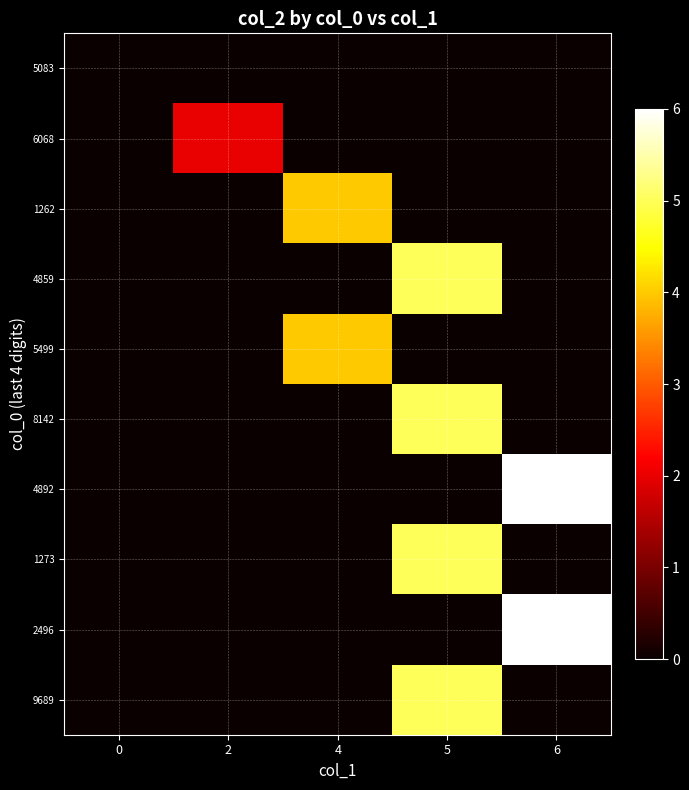

Reading right to left, extract all data points from this chart.

row_0: 6=0	5=0	4=0	2=0	0=0
row_1: 6=0	5=0	4=0	2=2	0=0
row_2: 6=0	5=0	4=4	2=0	0=0
row_3: 6=0	5=5	4=0	2=0	0=0
row_4: 6=0	5=0	4=4	2=0	0=0
row_5: 6=0	5=5	4=0	2=0	0=0
row_6: 6=6	5=0	4=0	2=0	0=0
row_7: 6=0	5=5	4=0	2=0	0=0
row_8: 6=6	5=0	4=0	2=0	0=0
row_9: 6=0	5=5	4=0	2=0	0=0